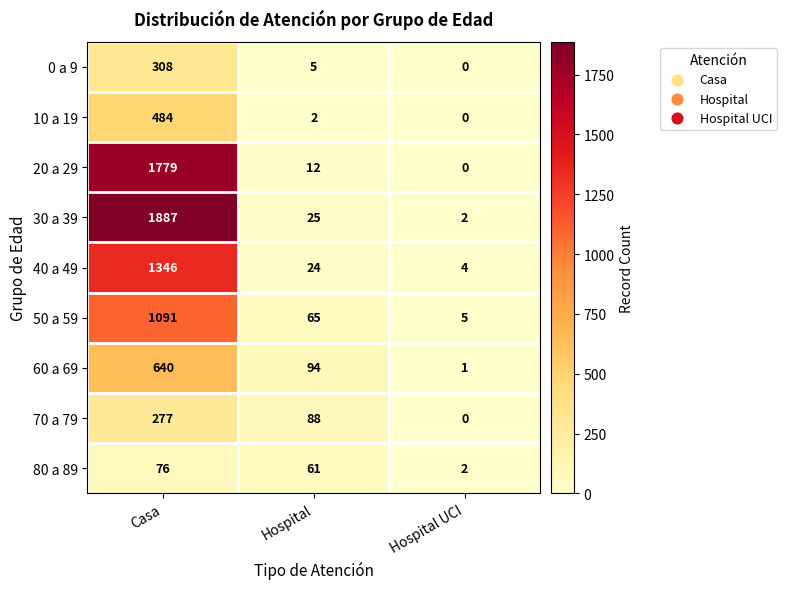

What is the maximum value for 30 a 39?

1887